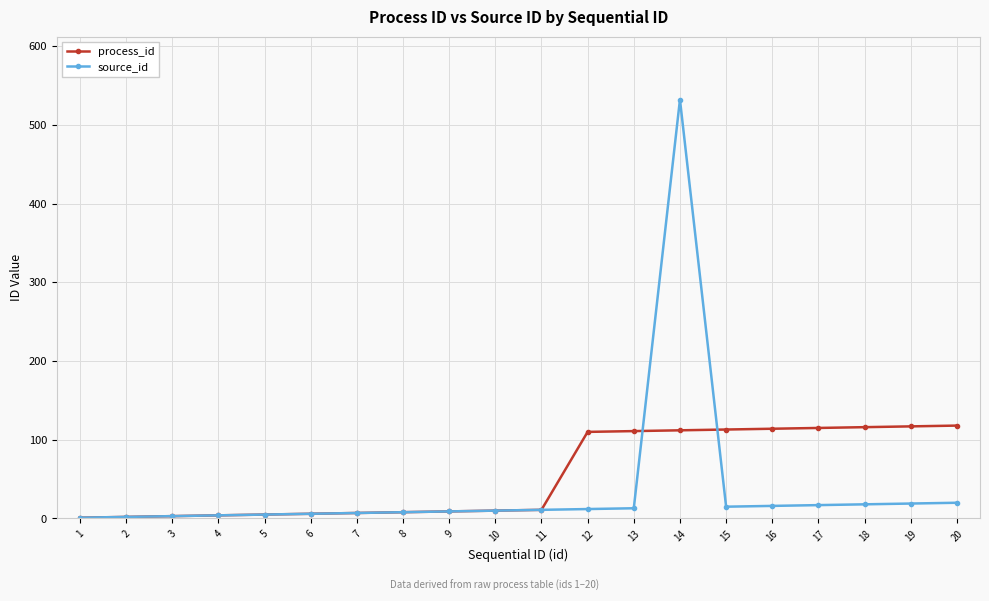

True or false: process_id has a value of 1 at 1.

True